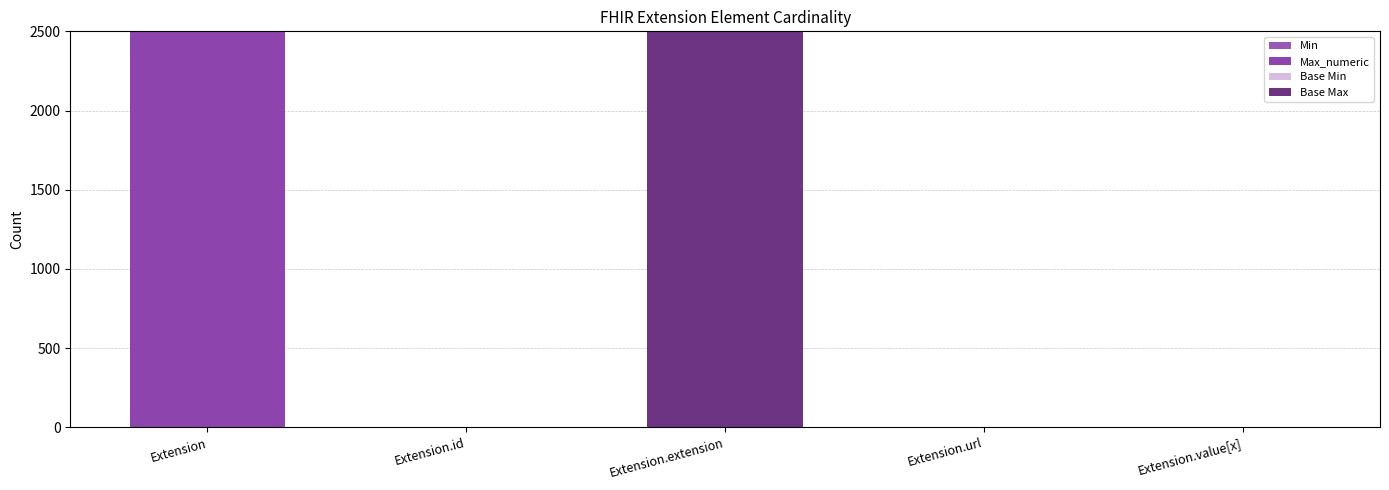

Reading left to right, transcribe all the data shown in this chart.

Min: Extension=0	Extension.id=0	Extension.extension=0	Extension.url=1	Extension.value[x]=0
Max_numeric: Extension=2500	Extension.id=1	Extension.extension=0	Extension.url=1	Extension.value[x]=1
Base Min: Extension=0	Extension.id=0	Extension.extension=0	Extension.url=1	Extension.value[x]=0
Base Max: Extension=2500	Extension.id=1	Extension.extension=2500	Extension.url=1	Extension.value[x]=1